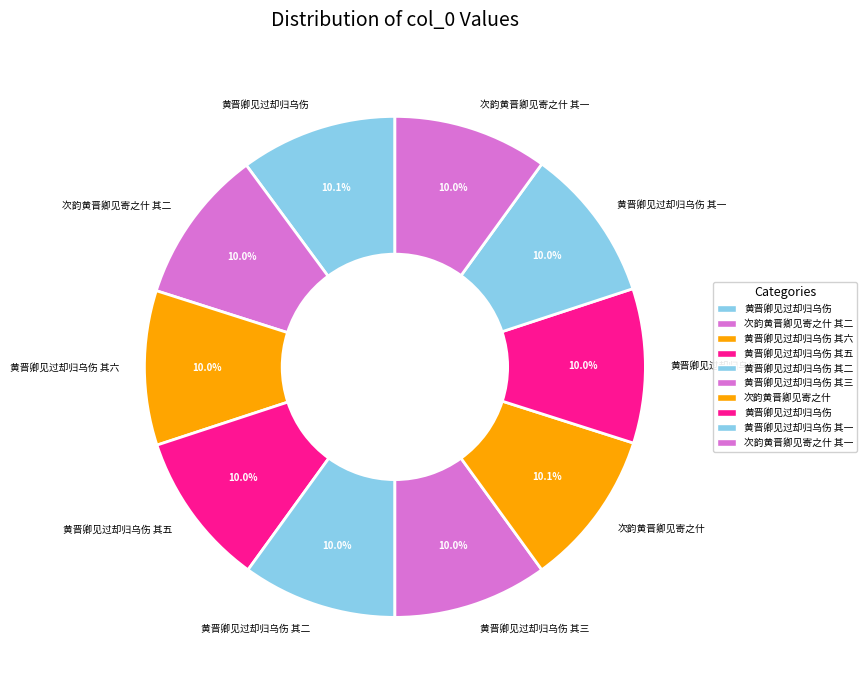

To the nearest percent, what is the average slice percentage?

10%